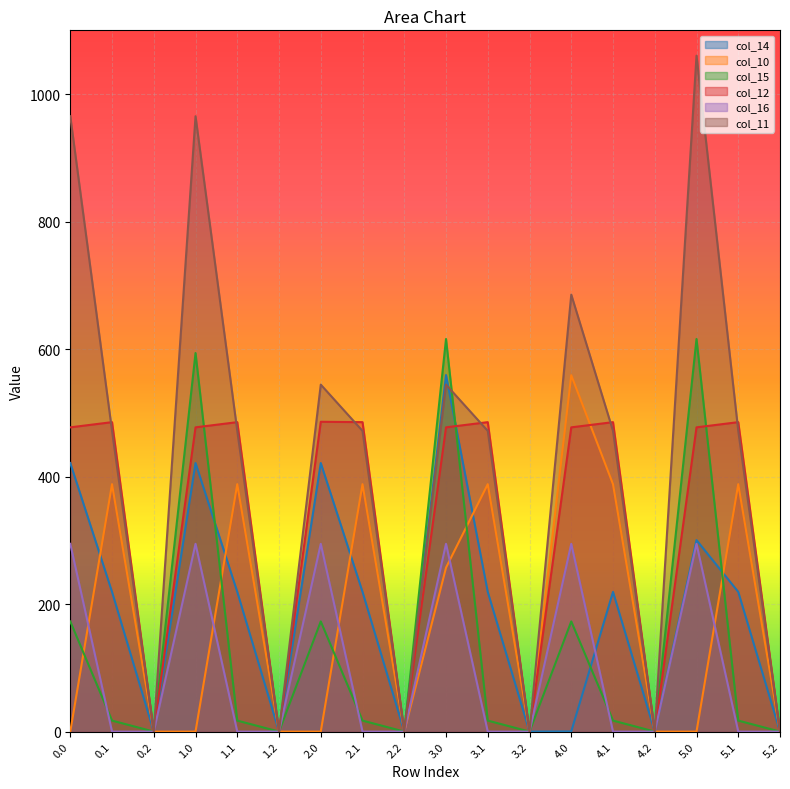

In col_12, how many points are higher than both neighbors (excluding endpoints)?

6